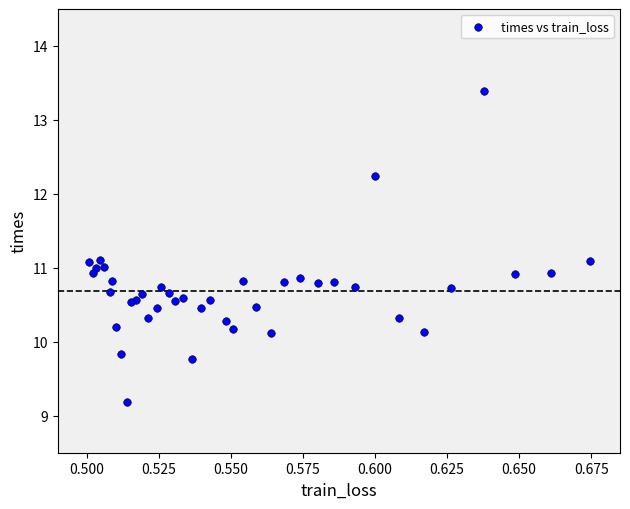

What is the range of Y values (max minus min)?

4.2